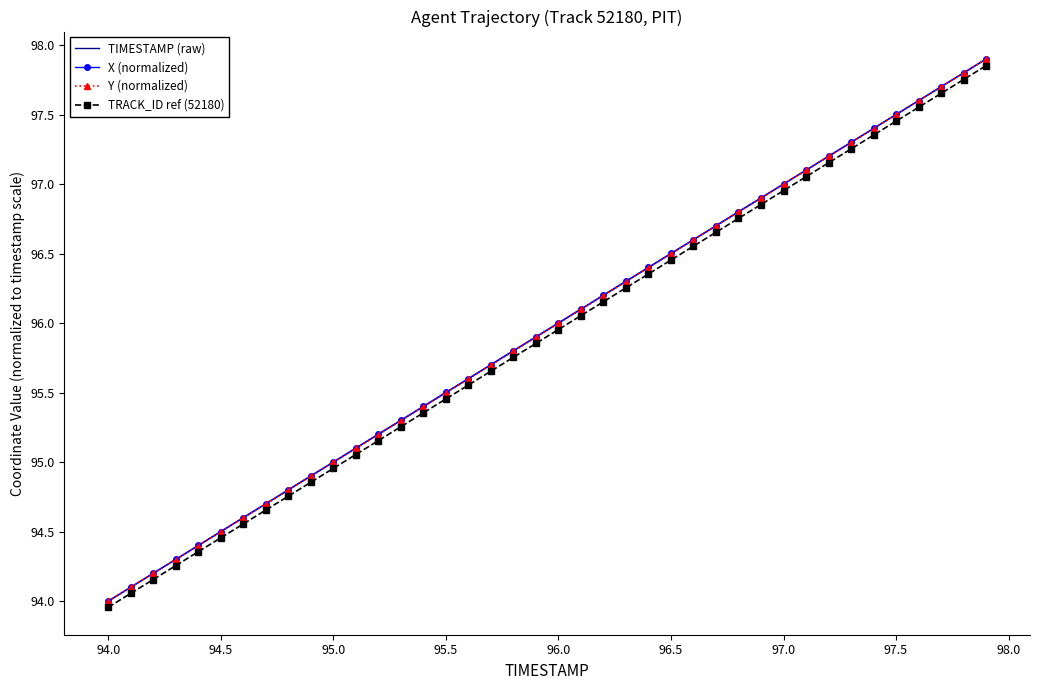

What are all the series names shown in the legend?

TIMESTAMP (raw), X (normalized), Y (normalized), TRACK_ID ref (52180)